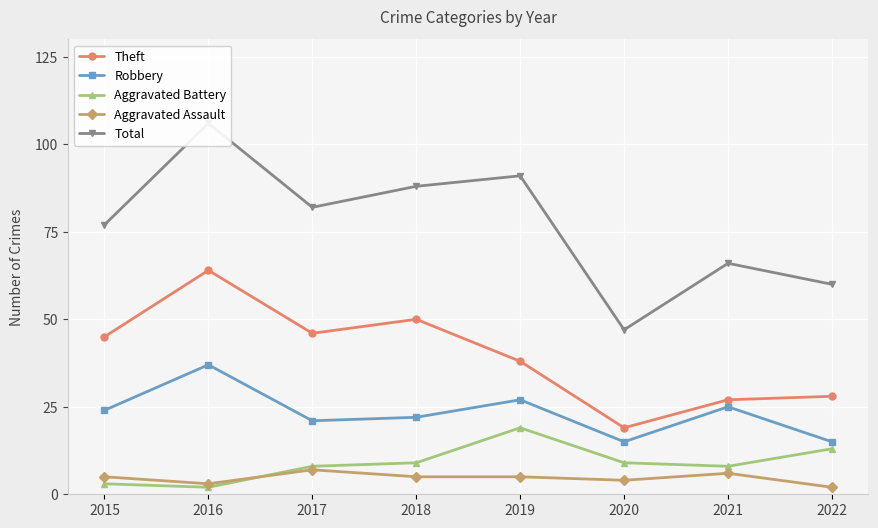

How many data points in Aggravated Assault are less than 5?

3